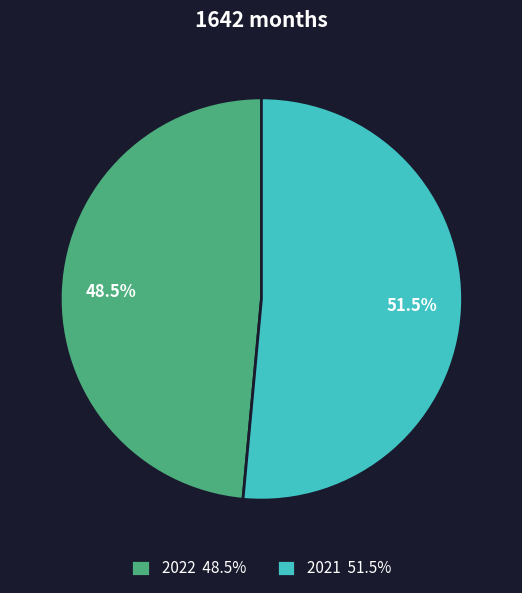

Does any single category account for the majority?

Yes